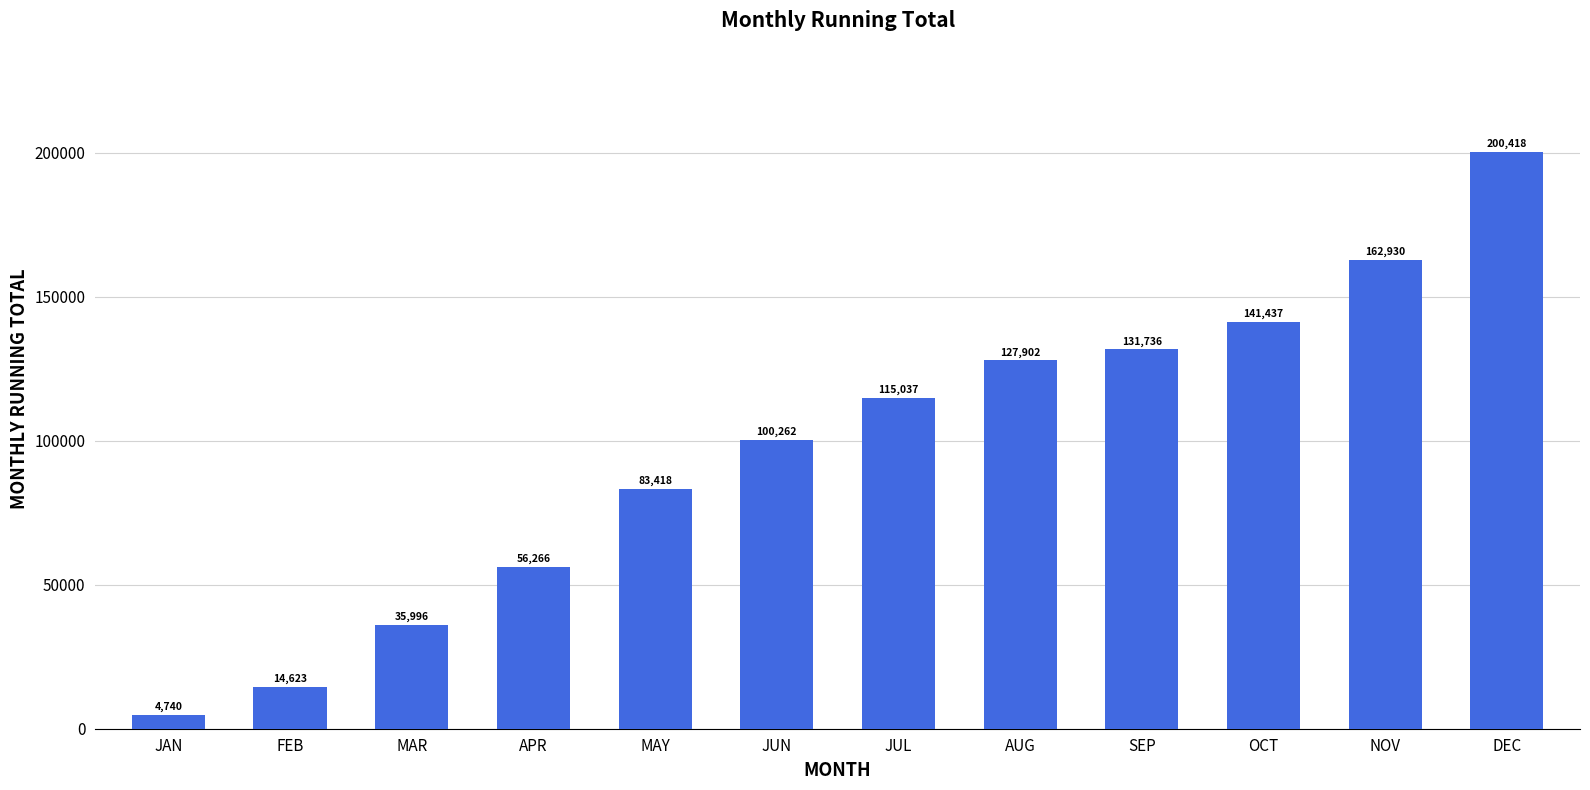

Which category has the highest value across all series?

DEC